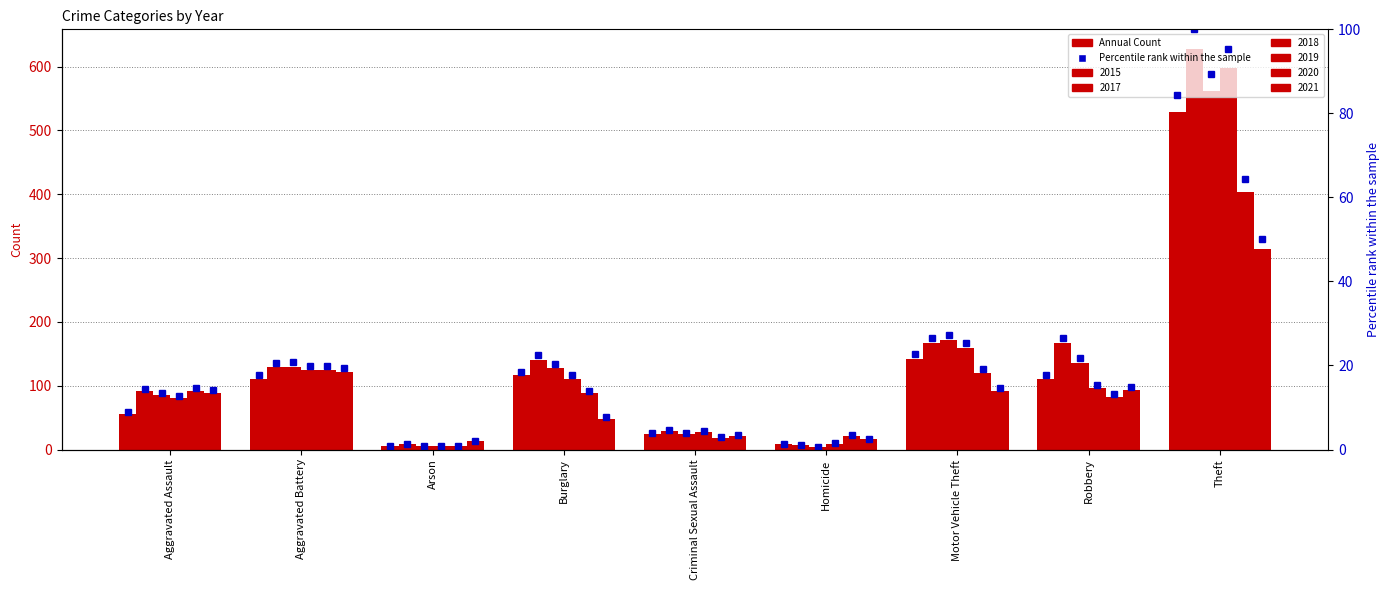

What is the minimum value for 2018?

4.0